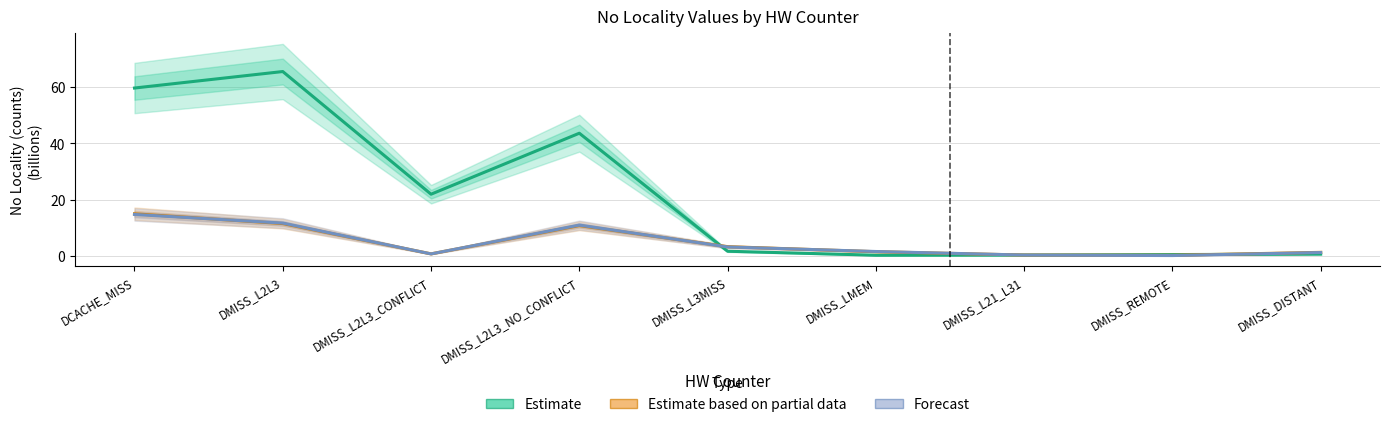

The Forecast series shows 10.9 at DMISS_L2L3_NO_CONFLICT. True or false?

True